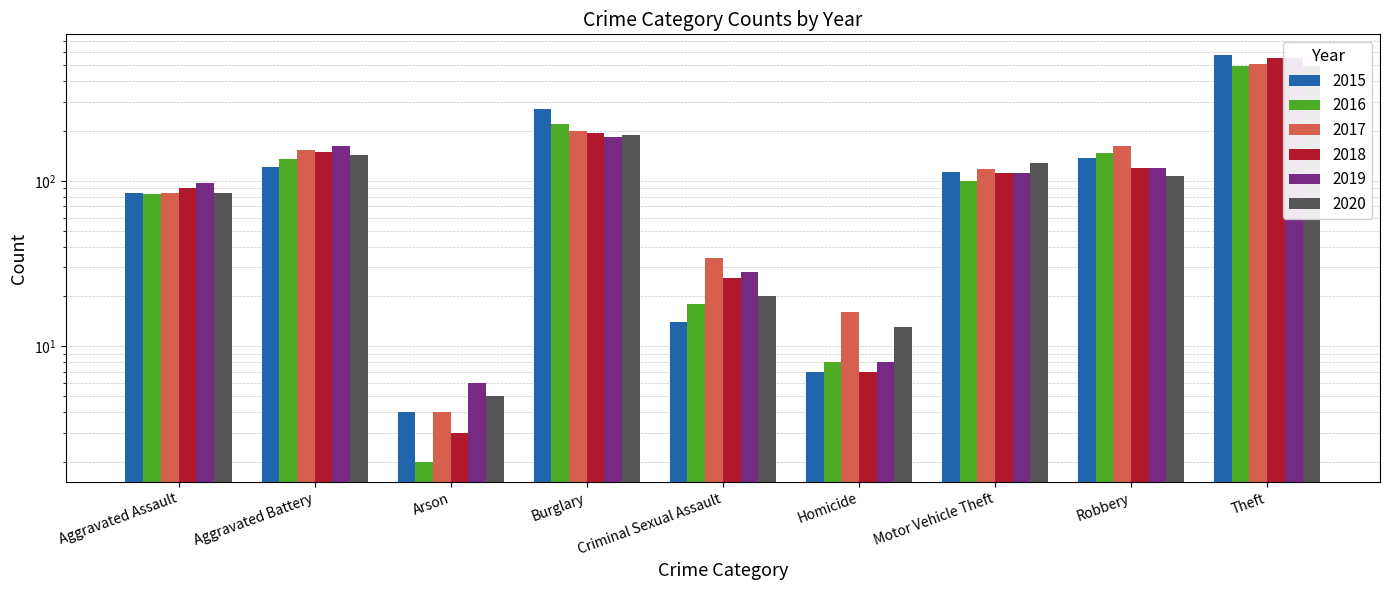

How many bars are there in total?

54